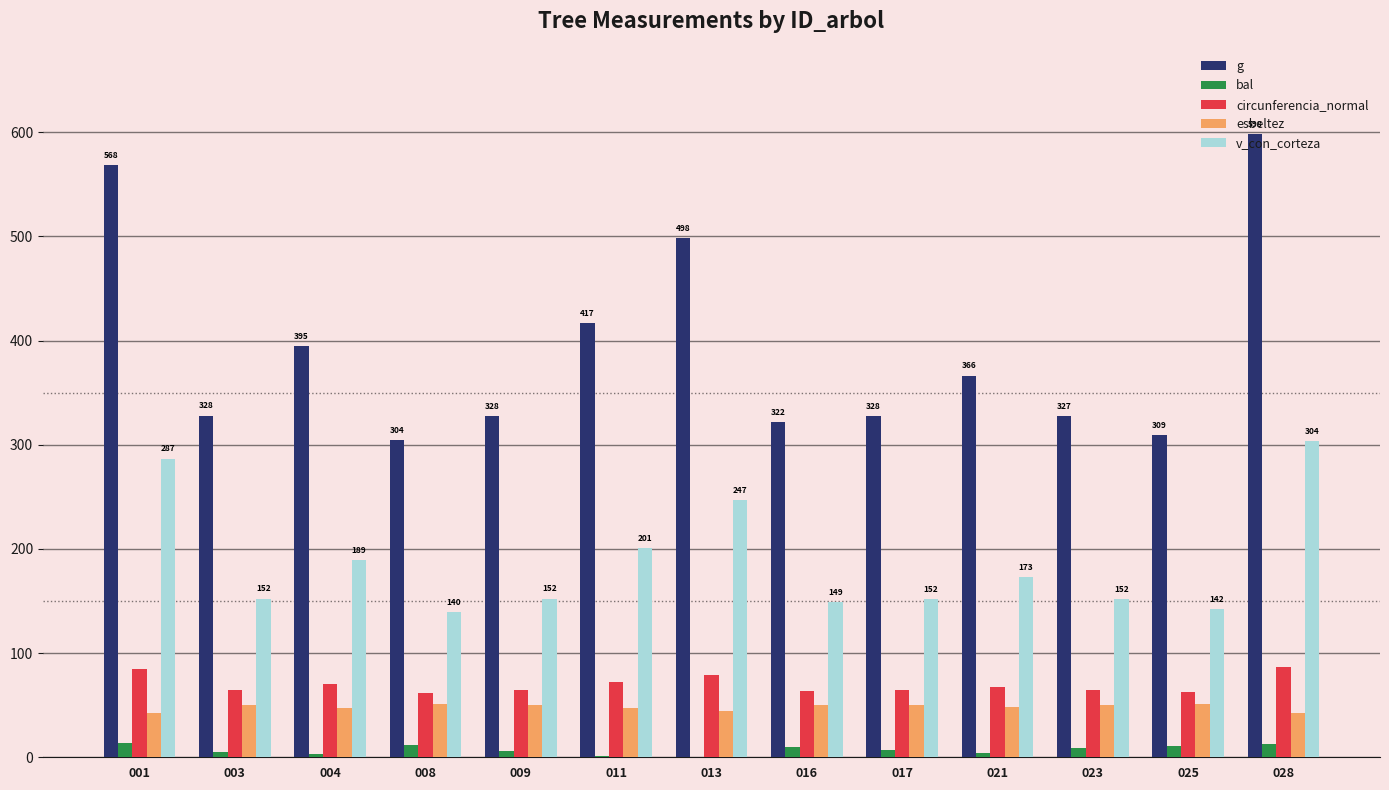

Which series has the largest total across all categories?

g